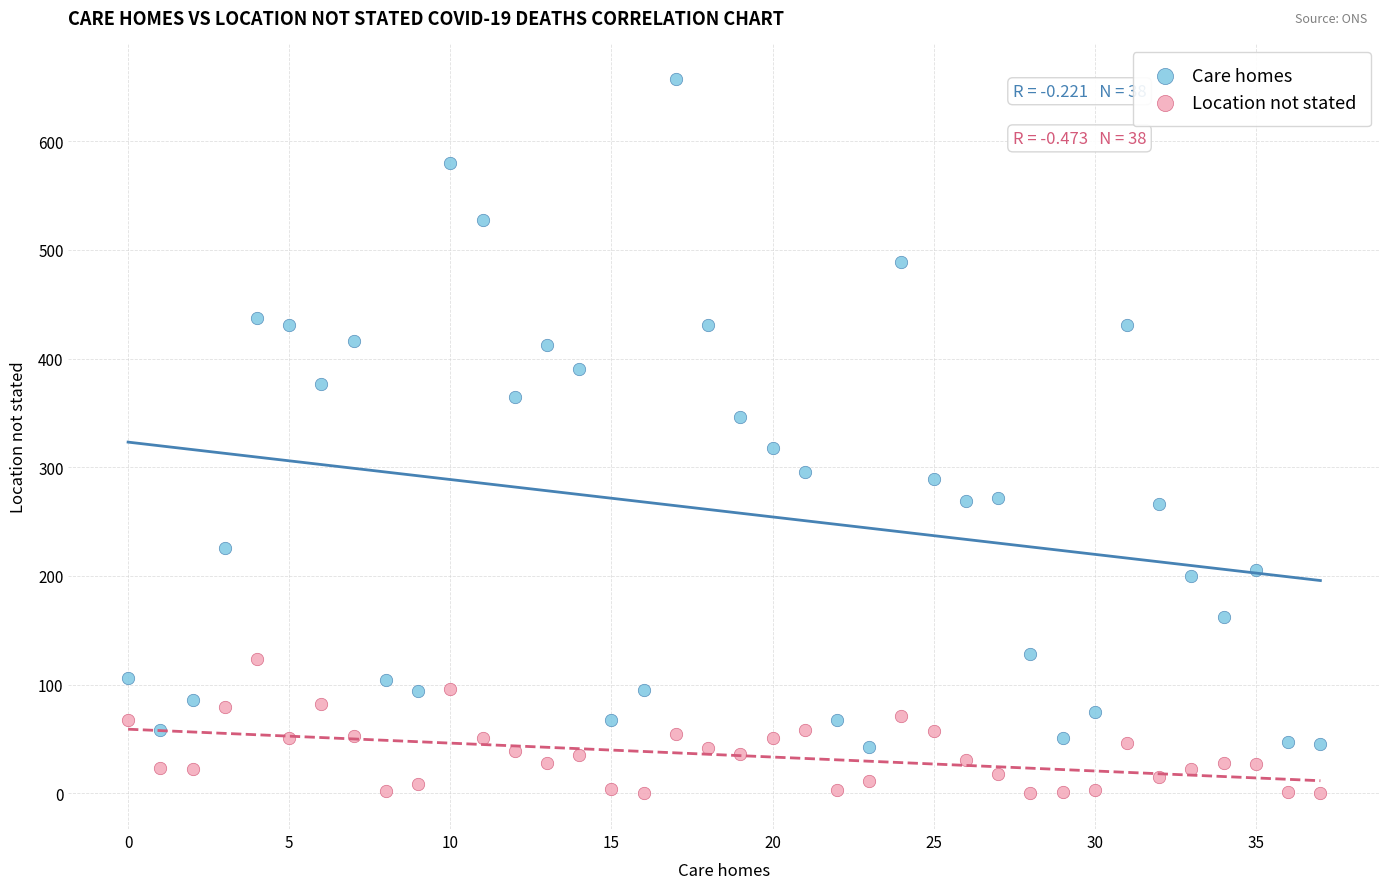

Which series reaches the minimum Y coordinate?

Location not stated